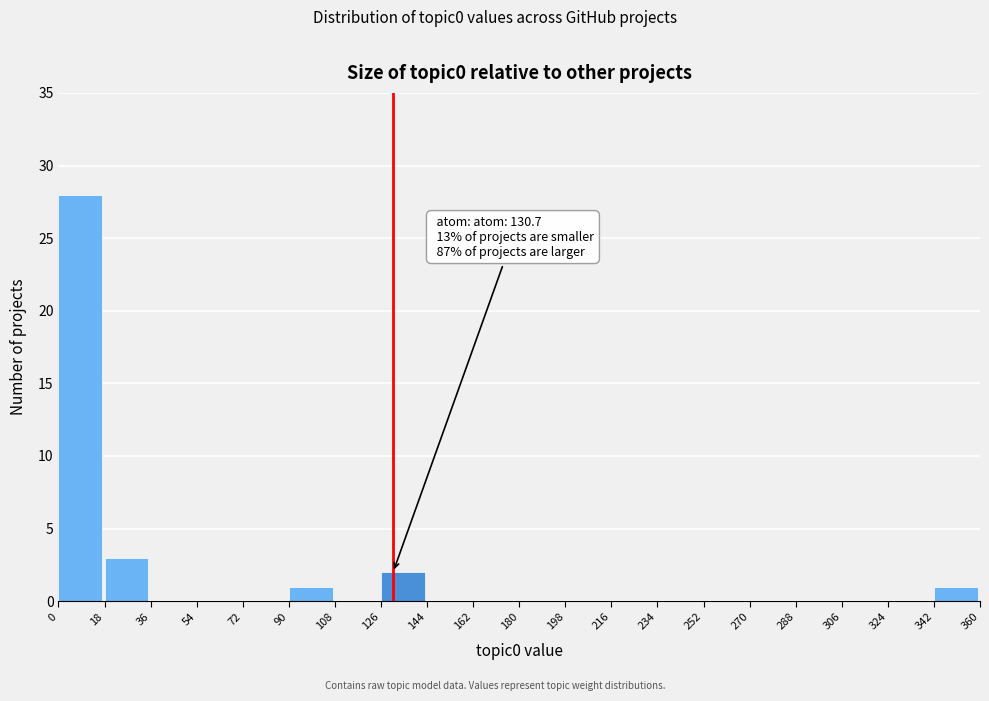

Over which range of the x-axis is the bar tallest?

0 to 18